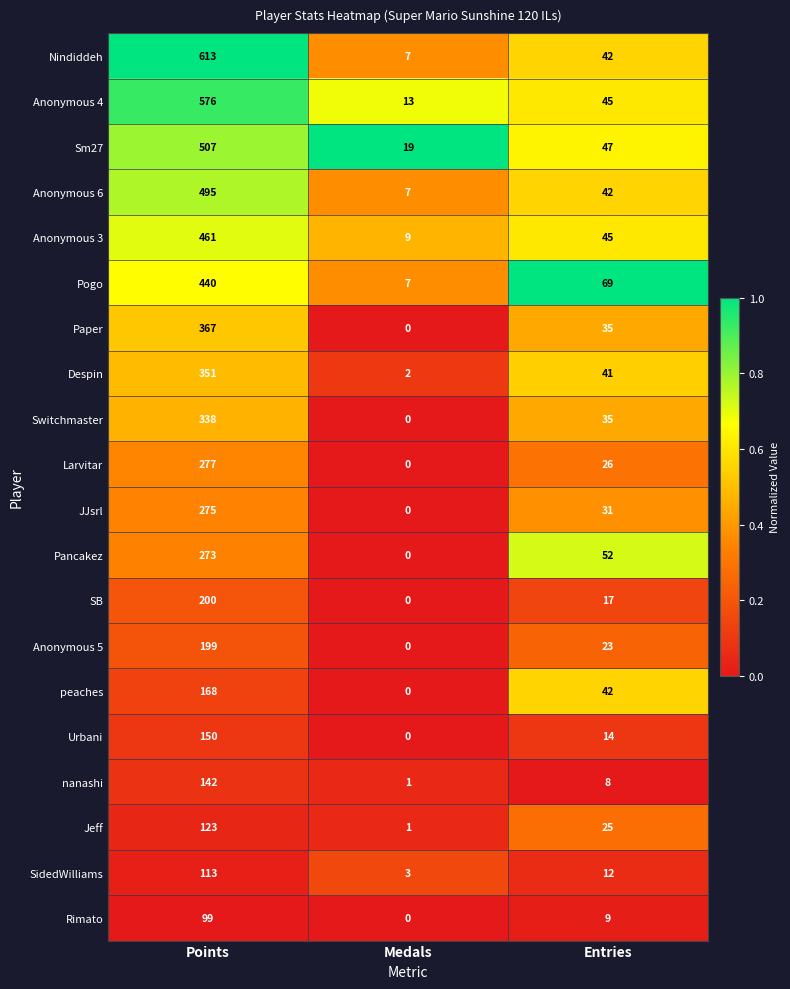

Which series has the largest total across all categories?

Nindiddeh